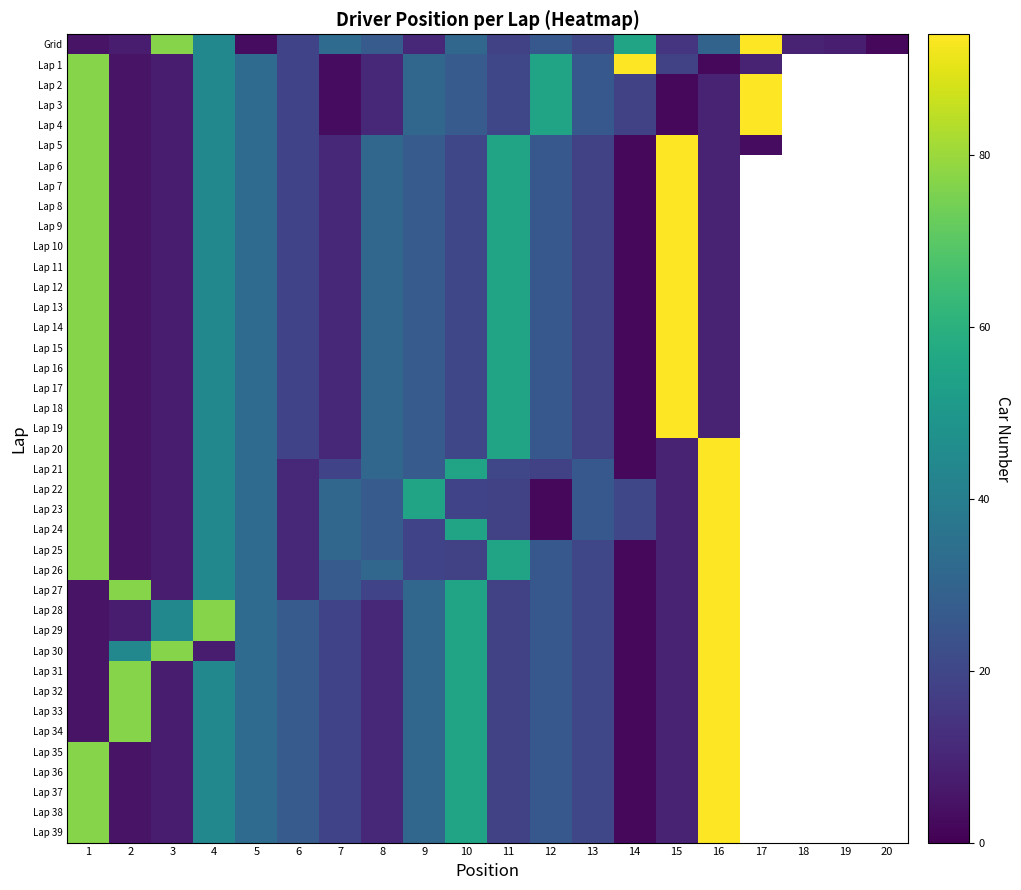

What is the minimum value shown in the chart?

2.0